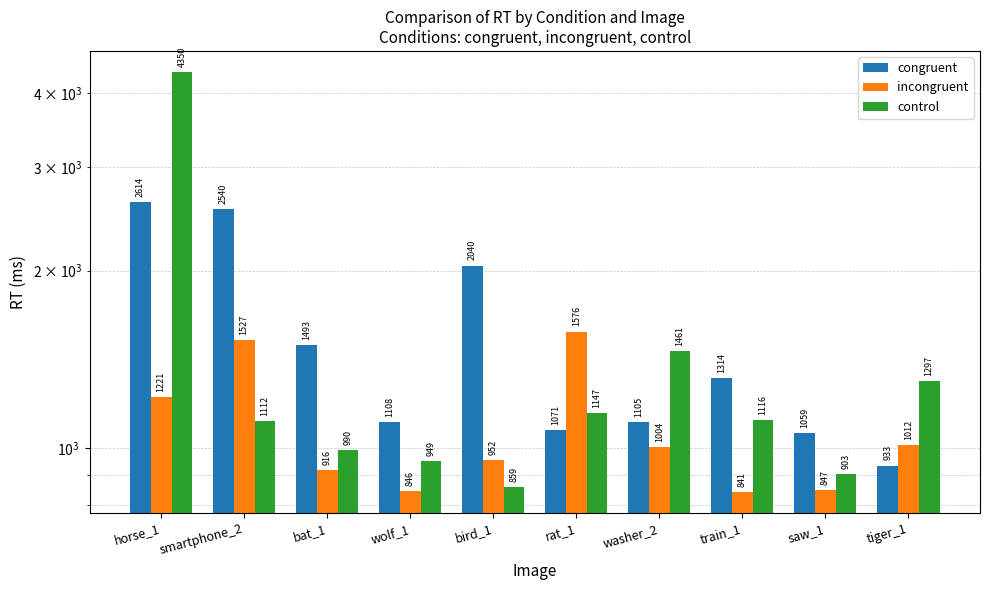

What is the sum of the control values at horse_1 and washer_2?

5811